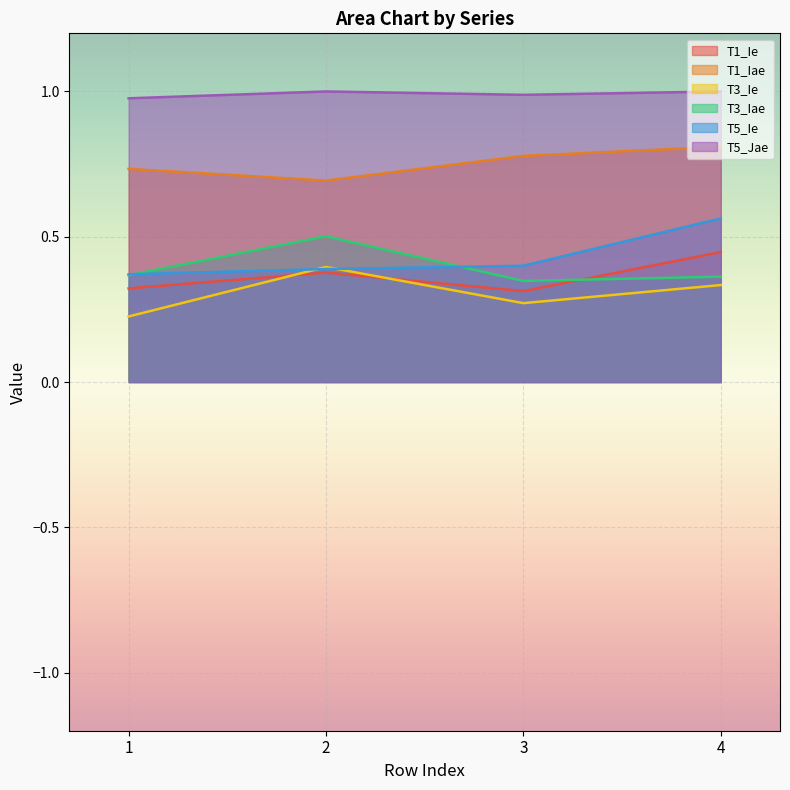

Between which two adjacent categories do T3_Iae and T1_Ie first intersect?

3 and 4